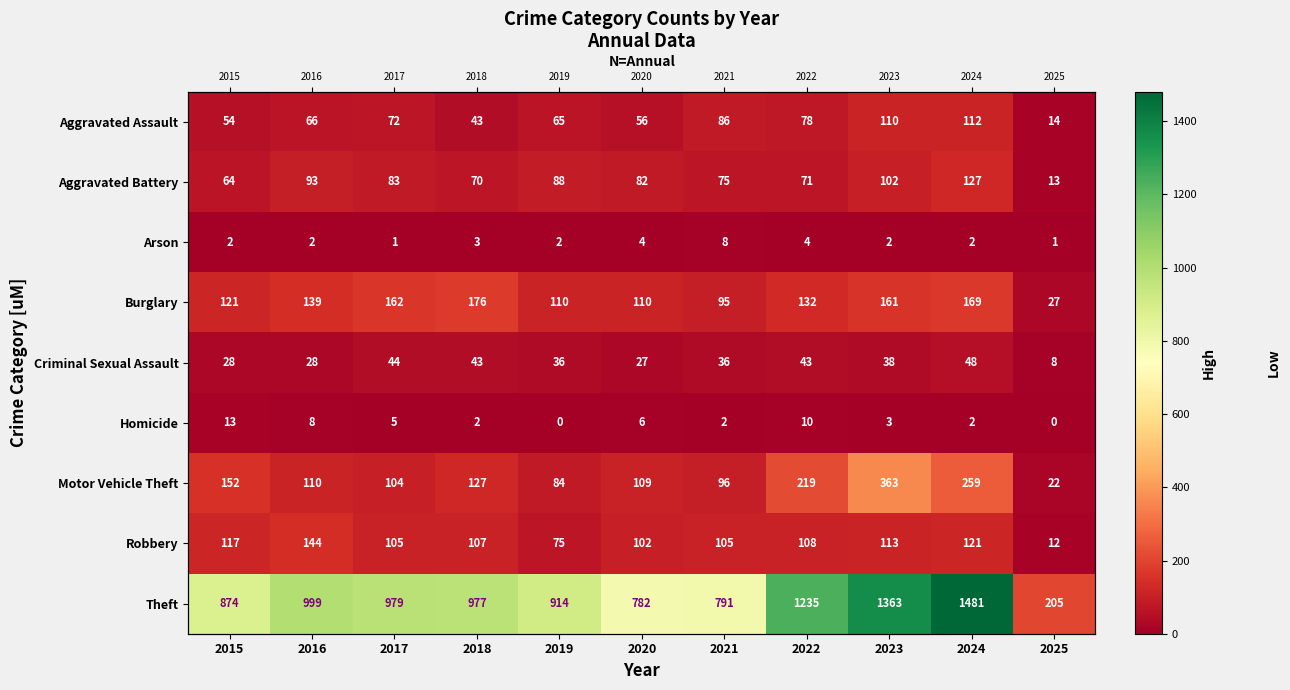

Between 2021 and 2024, which is larger?

2024